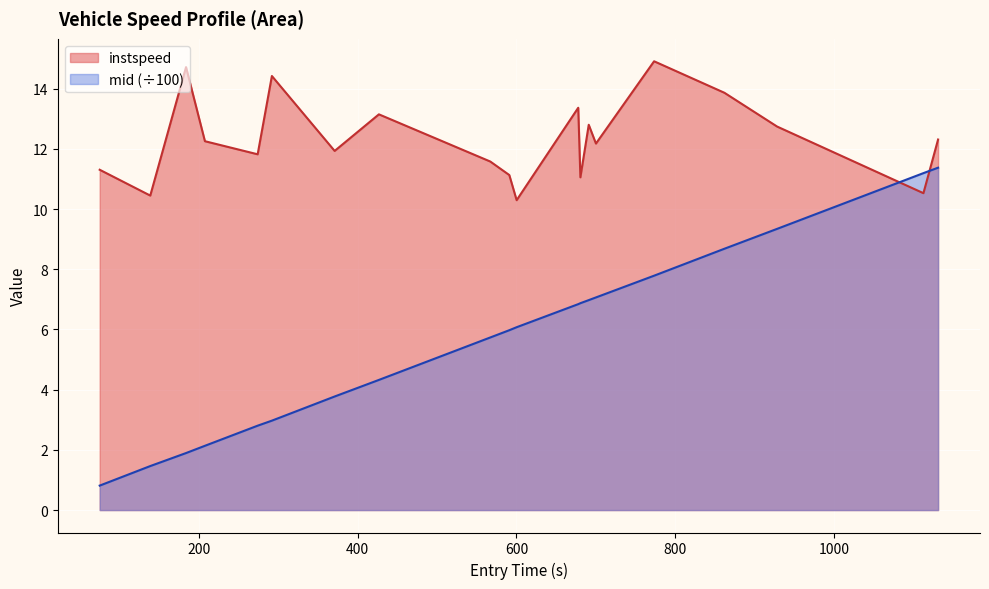

At how many categories does at least one series exceed 13?

6